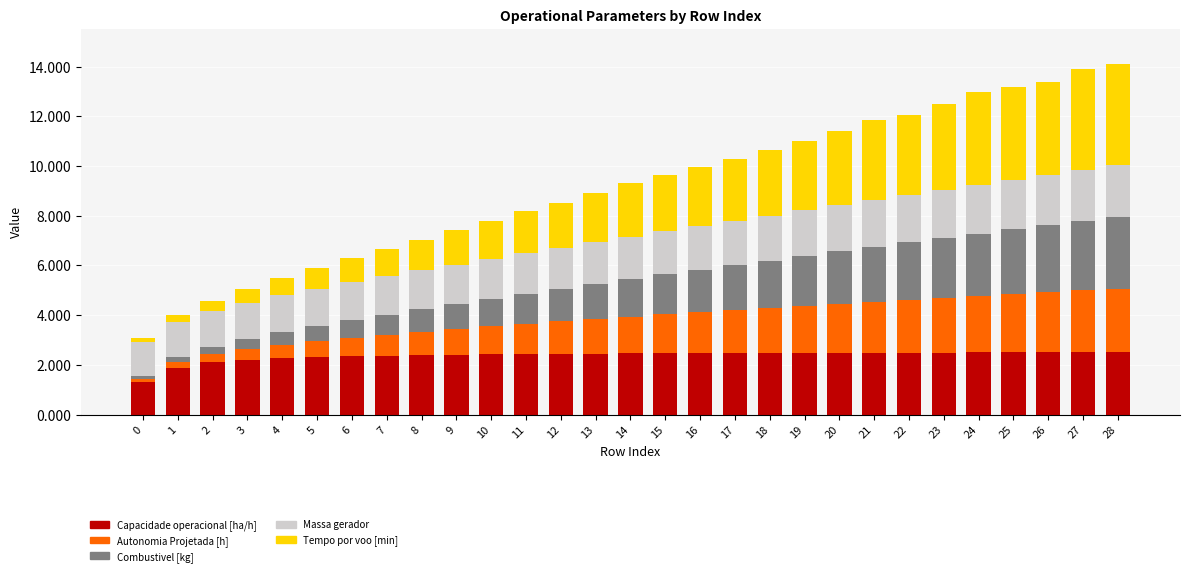

What is the maximum value for Capacidade operacional [ha/h]?

2.5